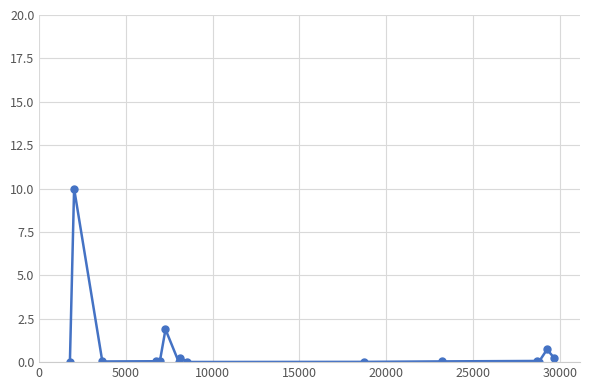

What is the sum of all values?

13.5